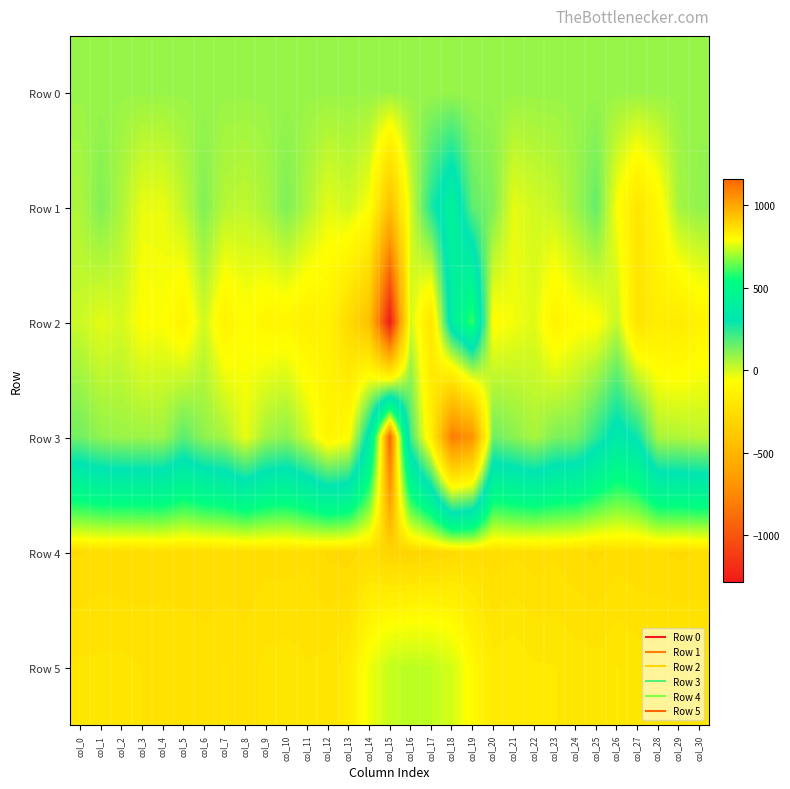

Reading right to left, what are all the values shown in this chart?

Row 0: col_30=86.3	col_29=86.3	col_28=86.3	col_27=86.2	col_26=86.1	col_25=86.1	col_24=86.1	col_23=86.0	col_22=86.0	col_21=85.9	col_20=85.9	col_19=85.8	col_18=85.8	col_17=85.7	col_16=85.7	col_15=85.6	col_14=85.6	col_13=85.5	col_12=85.5	col_11=85.4	col_10=85.4	col_9=85.4	col_8=85.4	col_7=85.3	col_6=85.2	col_5=85.2	col_4=85.2	col_3=85.1	col_2=85.0	col_1=85.0	col_0=85.0
Row 1: col_30=98.0	col_29=69.0	col_28=-99.0	col_27=-207.0	col_26=-57.0	col_25=161.0	col_24=79.0	col_23=23.0	col_22=4.0	col_21=-27.0	col_20=121.0	col_19=167.0	col_18=435.0	col_17=264.0	col_16=-4.0	col_15=-441.0	col_14=-57.0	col_13=7.0	col_12=-23.0	col_11=54.0	col_10=124.0	col_9=60.0	col_8=29.0	col_7=43.0	col_6=119.0	col_5=28.0	col_4=-32.0	col_3=-31.0	col_2=55.0	col_1=120.0	col_0=55.0
Row 2: col_30=-125.0	col_29=-182.0	col_28=-162.0	col_27=-222.0	col_26=22.0	col_25=-70.0	col_24=-78.0	col_23=-130.0	col_22=-18.0	col_21=-45.0	col_20=-74.0	col_19=613.0	col_18=388.0	col_17=-209.0	col_16=3.0	col_15=-1286.0	col_14=-438.0	col_13=-272.0	col_12=-137.0	col_11=-148.0	col_10=-109.0	col_9=-113.0	col_8=-71.0	col_7=-132.0	col_6=6.0	col_5=-127.0	col_4=-58.0	col_3=-67.0	col_2=-2.0	col_1=-24.0	col_0=14.0
Row 3: col_30=37.0	col_29=52.0	col_28=59.0	col_27=289.0	col_26=355.0	col_25=240.0	col_24=135.0	col_23=125.0	col_22=62.0	col_21=108.0	col_20=146.0	col_19=-686.0	col_18=-809.0	col_17=-149.0	col_16=212.0	col_15=1163.0	col_14=357.0	col_13=-77.0	col_12=-123.0	col_11=9.0	col_10=103.0	col_9=73.0	col_8=-30.0	col_7=68.0	col_6=100.0	col_5=173.0	col_4=79.0	col_3=79.0	col_2=83.0	col_1=96.0	col_0=140.0
Row 4: col_30=875.0	col_29=878.0	col_28=875.0	col_27=874.0	col_26=871.0	col_25=879.0	col_24=874.0	col_23=868.0	col_22=872.0	col_21=868.0	col_20=874.0	col_19=870.0	col_18=880.0	col_17=888.0	col_16=894.0	col_15=893.0	col_14=871.0	col_13=882.0	col_12=878.0	col_11=868.0	col_10=871.0	col_9=870.0	col_8=875.0	col_7=874.0	col_6=875.0	col_5=875.0	col_4=873.0	col_3=875.0	col_2=875.0	col_1=873.0	col_0=877.0
Row 5: col_30=854.0	col_29=852.0	col_28=853.0	col_27=851.0	col_26=847.0	col_25=853.0	col_24=851.0	col_23=847.0	col_22=846.0	col_21=839.0	col_20=842.0	col_19=807.0	col_18=752.0	col_17=732.0	col_16=728.0	col_15=736.0	col_14=779.0	col_13=841.0	col_12=854.0	col_11=856.0	col_10=852.0	col_9=854.0	col_8=861.0	col_7=856.0	col_6=861.0	col_5=858.0	col_4=857.0	col_3=857.0	col_2=854.0	col_1=854.0	col_0=855.0